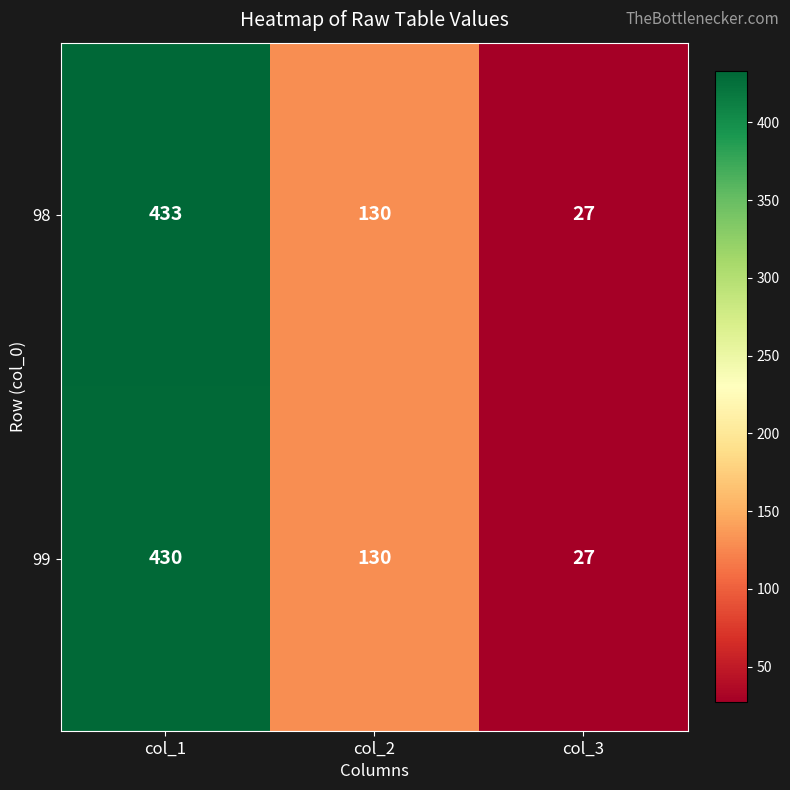

List the series in order of their overall mean, highest first.

98, 99